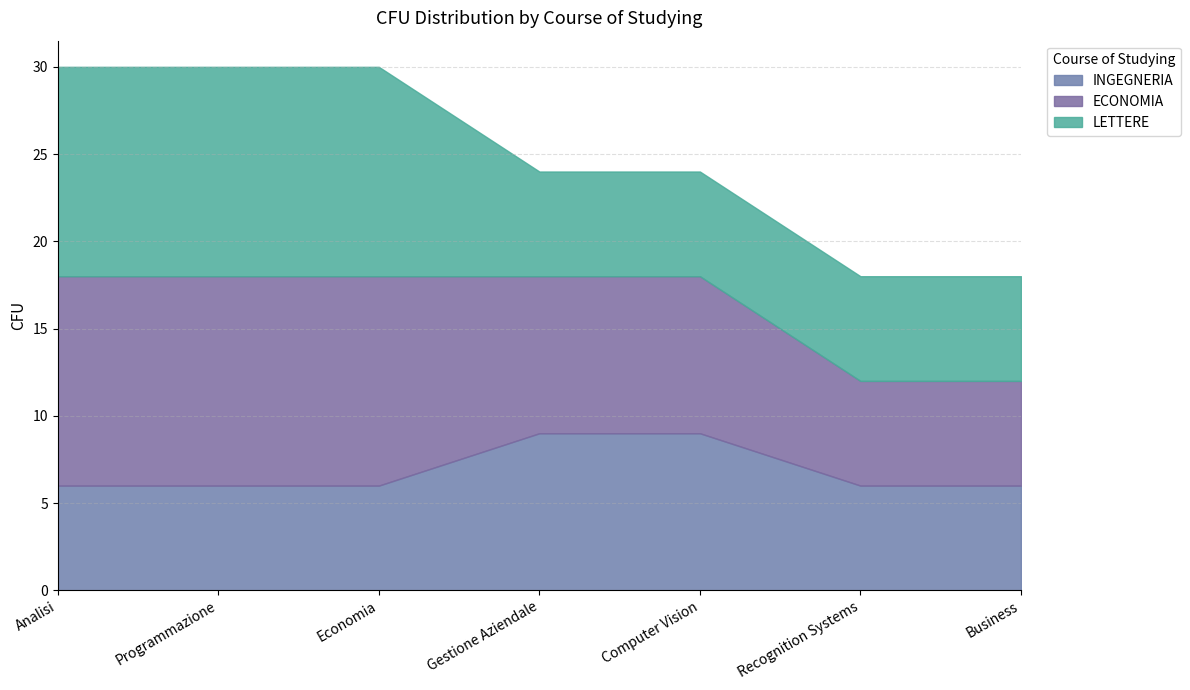

What is the total value across all series at Analisi?

30